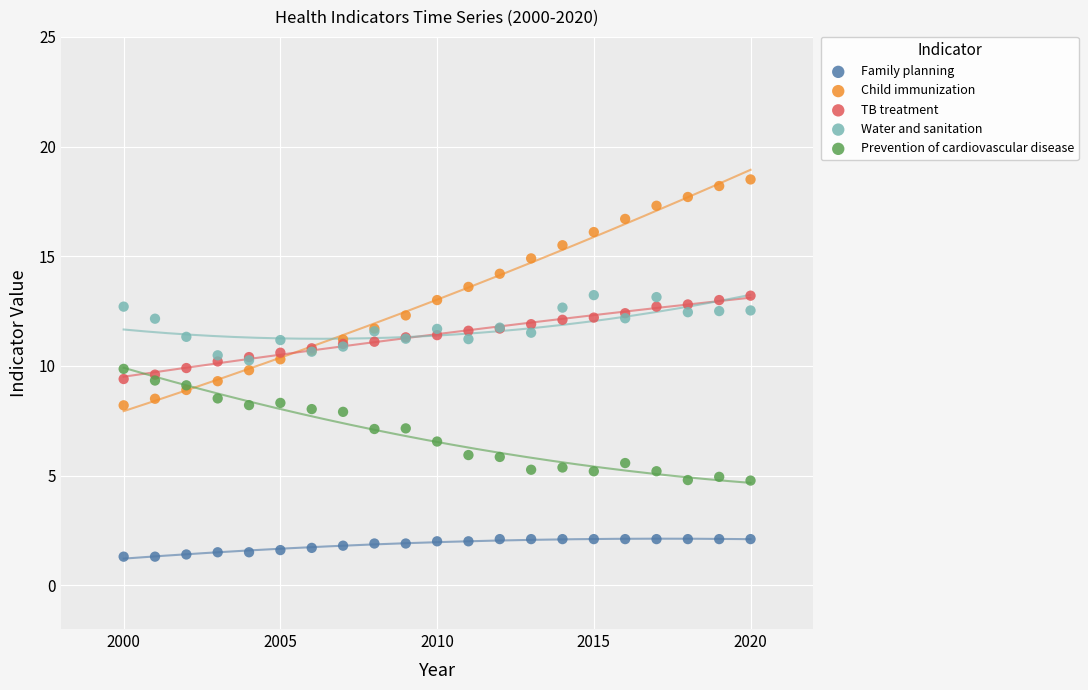

What are all the series names shown in the legend?

Family planning, Child immunization, TB treatment, Water and sanitation, Prevention of cardiovascular disease